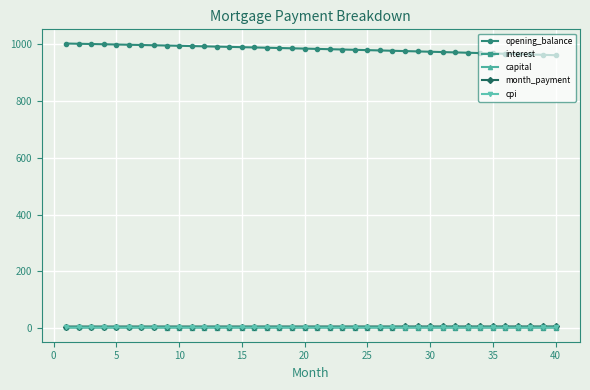

What is the greatest value displayed?

1002.5